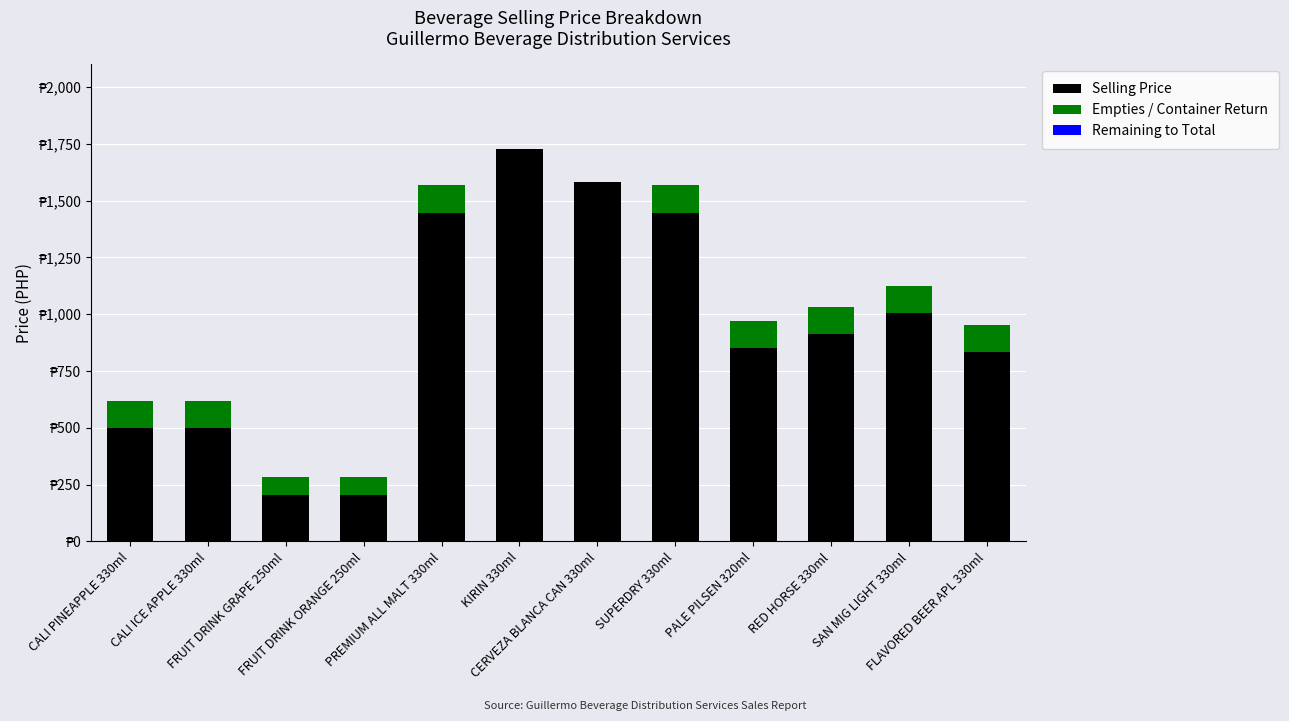

Are the bars grouped side by side (vs. stacked)?

No